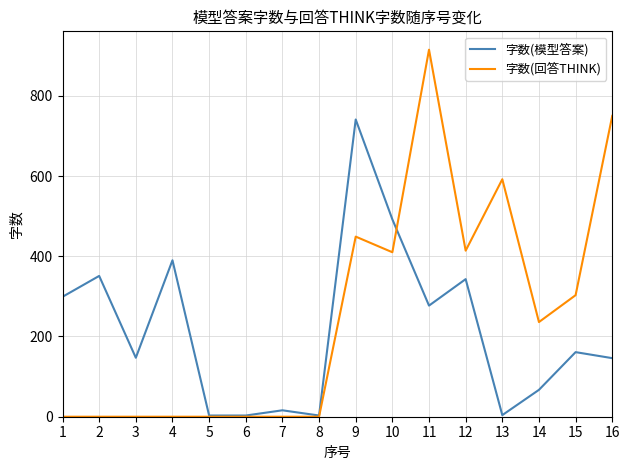

Is the value of 字数(模型答案) at 1 greater than the value of 字数(回答THINK) at 4?

Yes